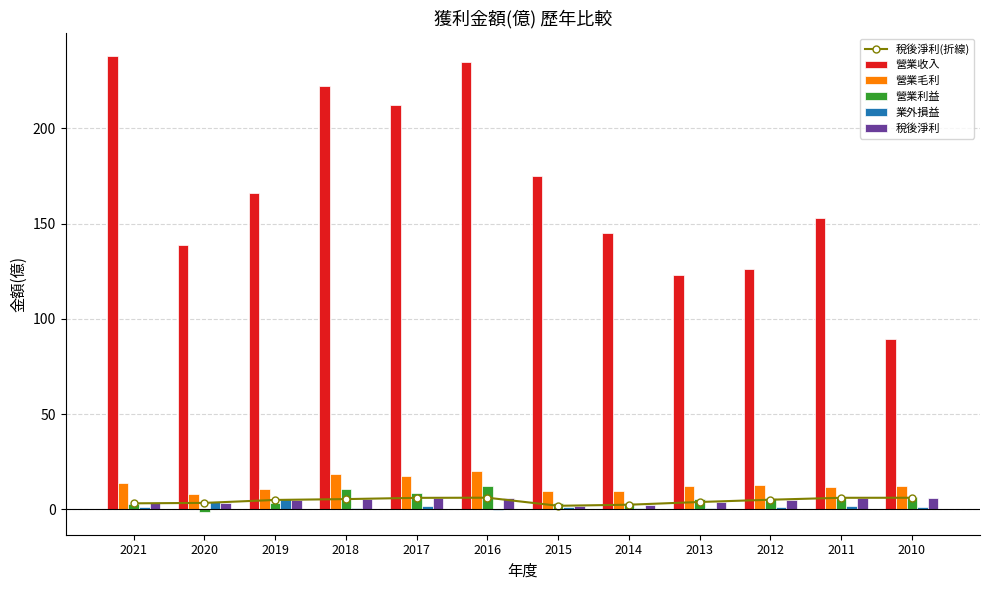

Which series has the largest total across all categories?

營業收入